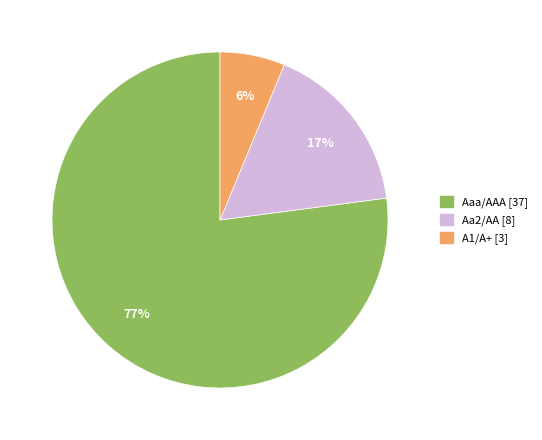

To the nearest percent, what is the difference between the largest and smallest slice percentages?

71%